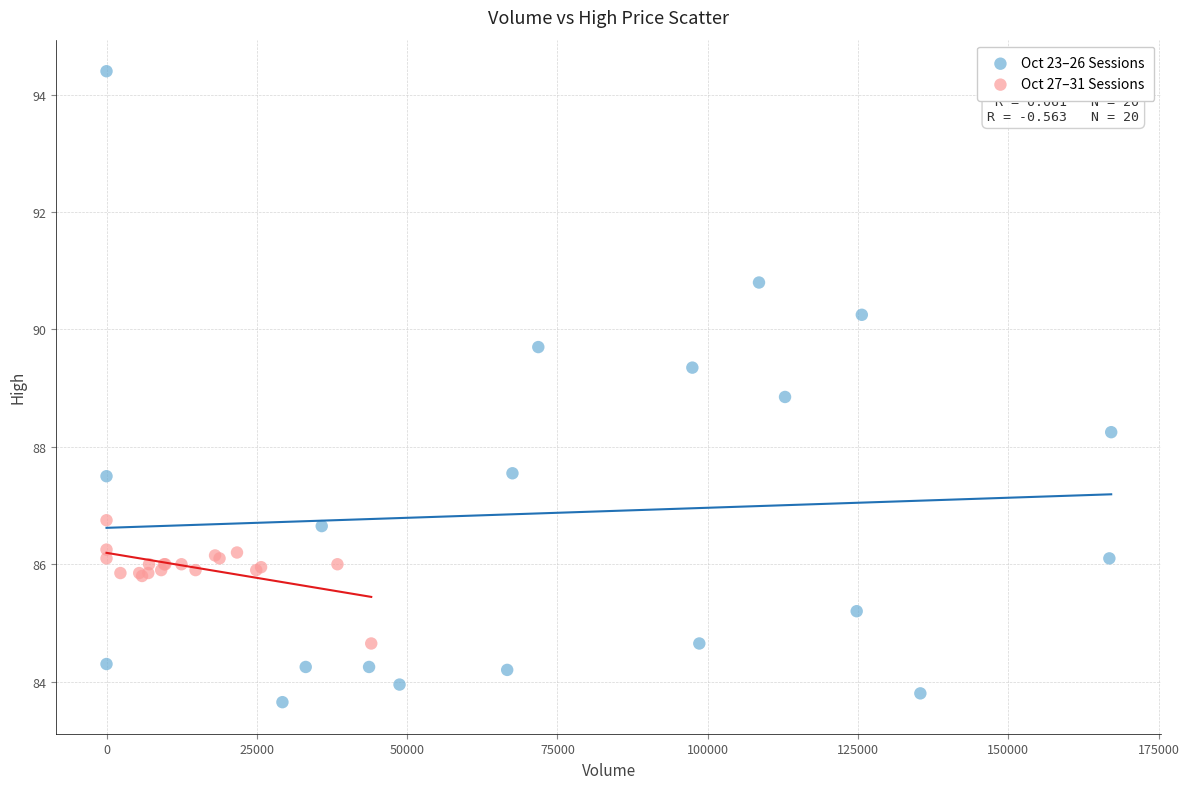

Which series contains the highest Y value?

Oct 23–26 Sessions